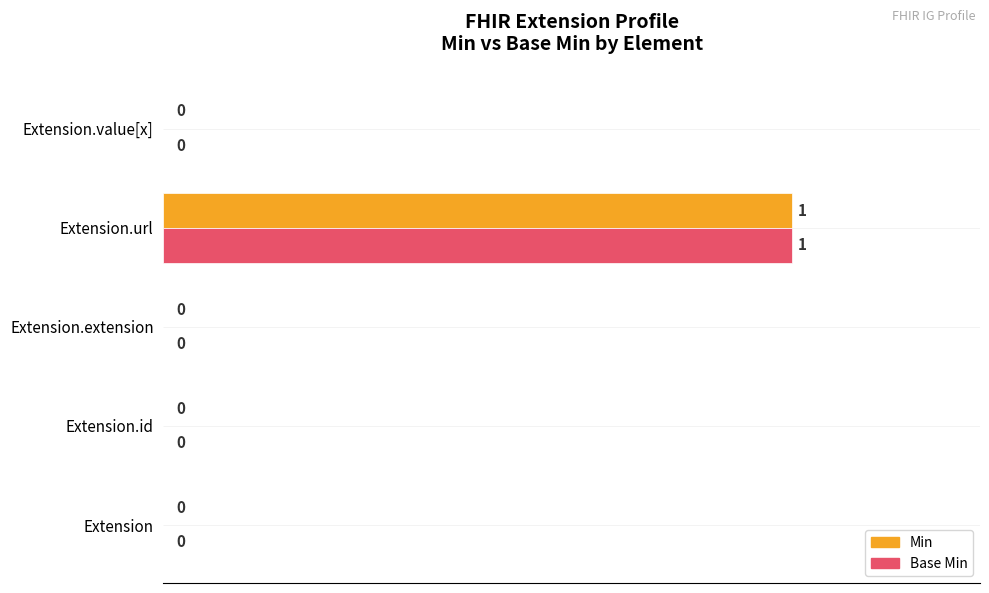

How many Base Min values are between 0 and 1?

5